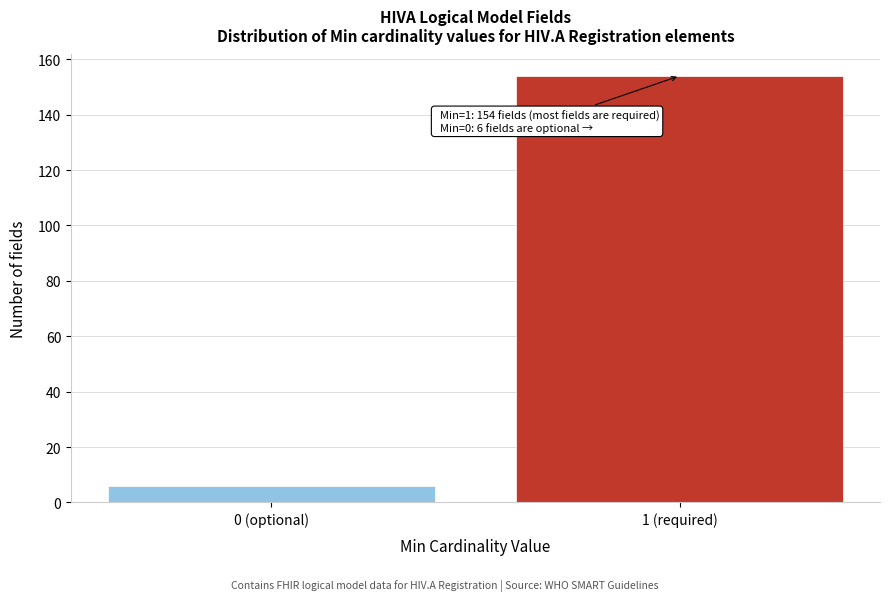

Reading left to right, transcribe all the data shown in this chart.

0 (optional)=6	1 (required)=154